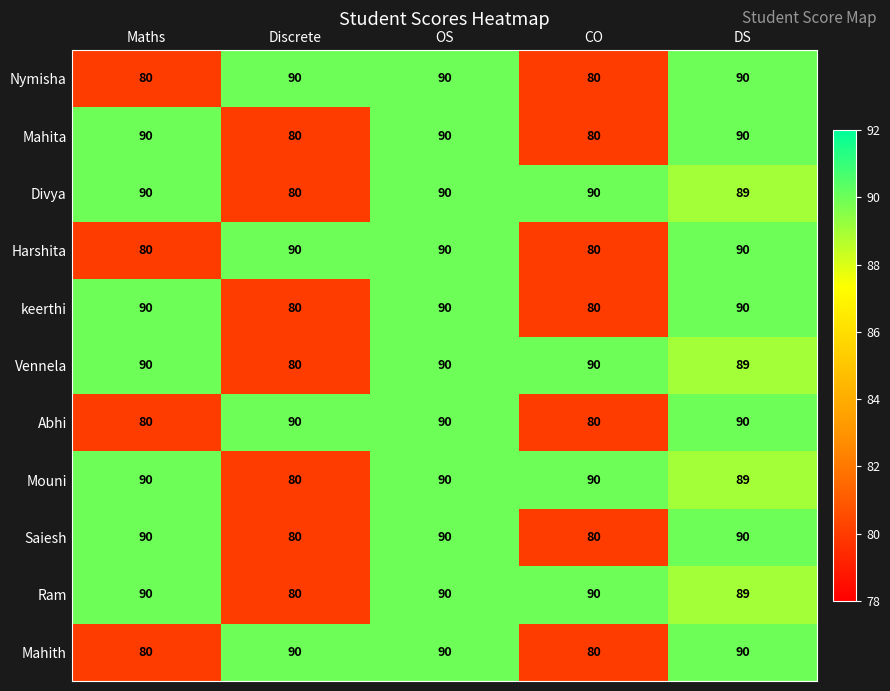

What is the highest value of the keerthi series?

90